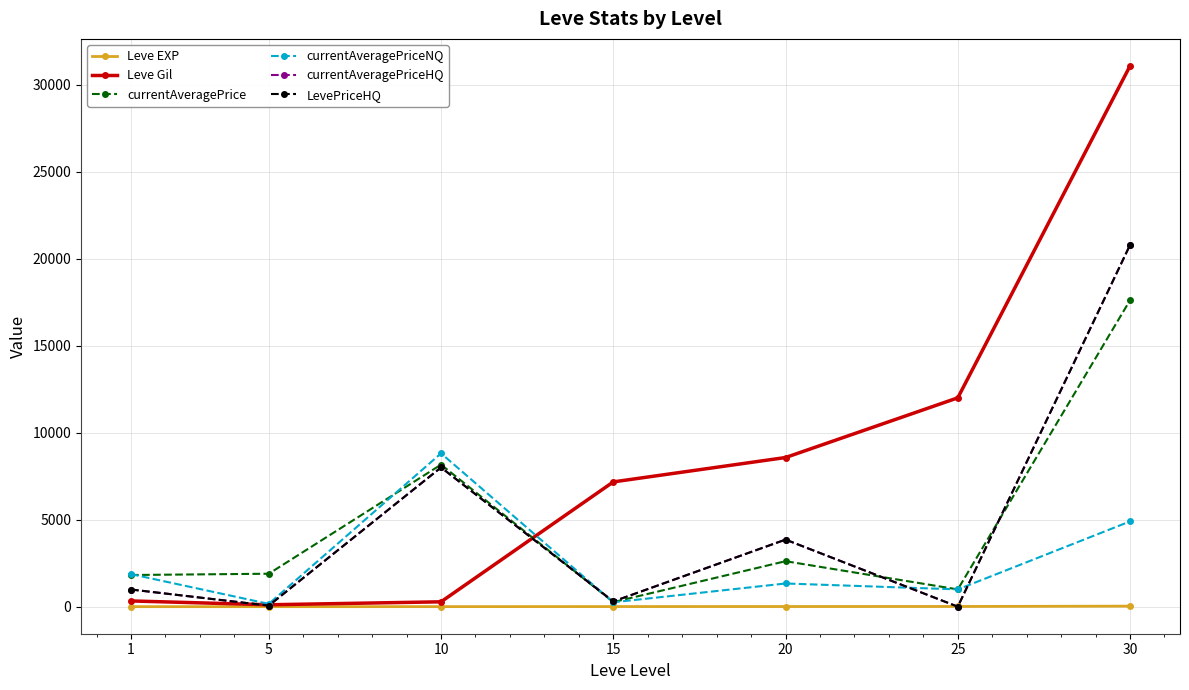

Does the chart have visible grid lines?

Yes